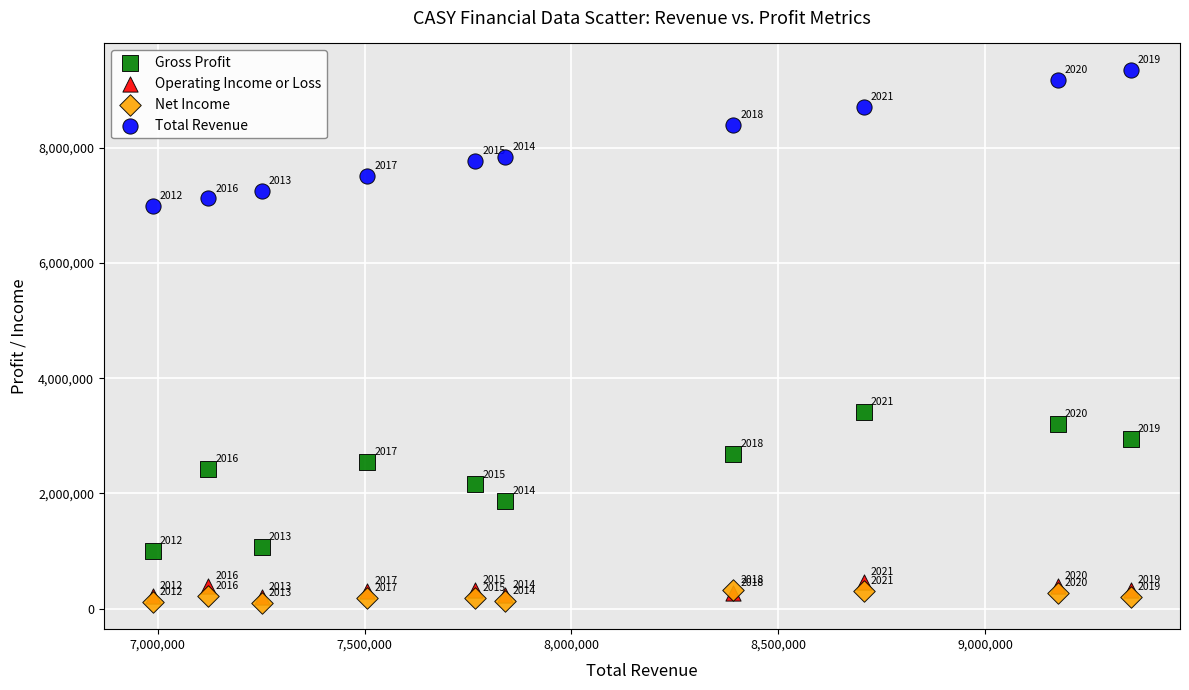

Which series has the widest spread of Y values?

Gross Profit